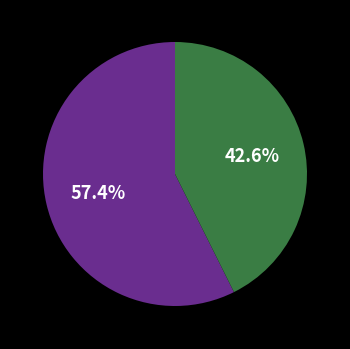

Does any single category account for the majority?

Yes